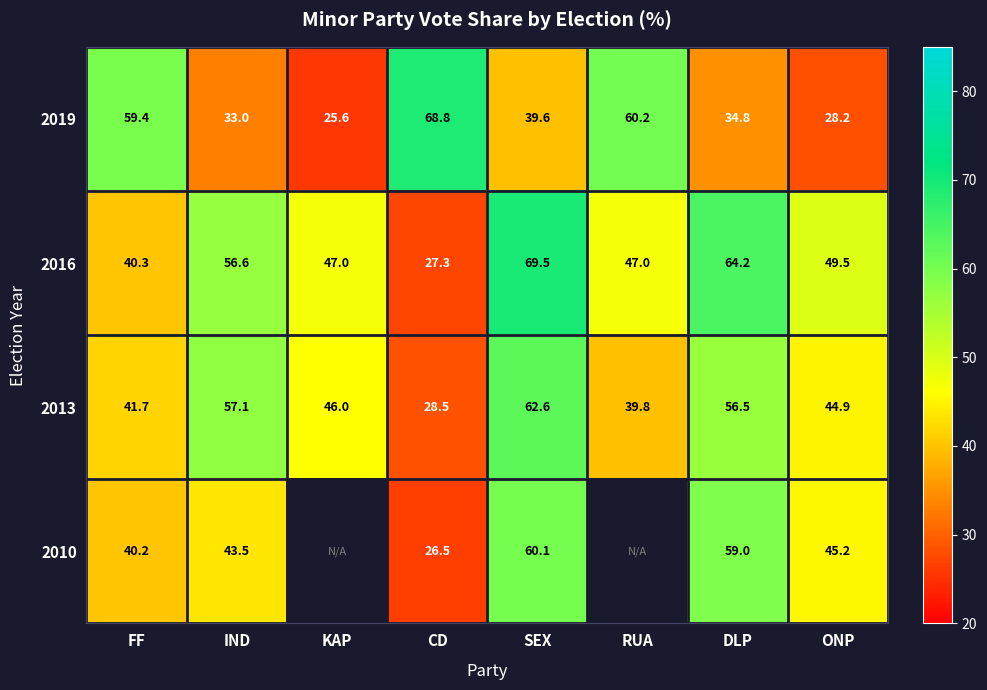

Rank the categories by 2013 value from lowest to highest.

CD, RUA, FF, ONP, KAP, DLP, IND, SEX